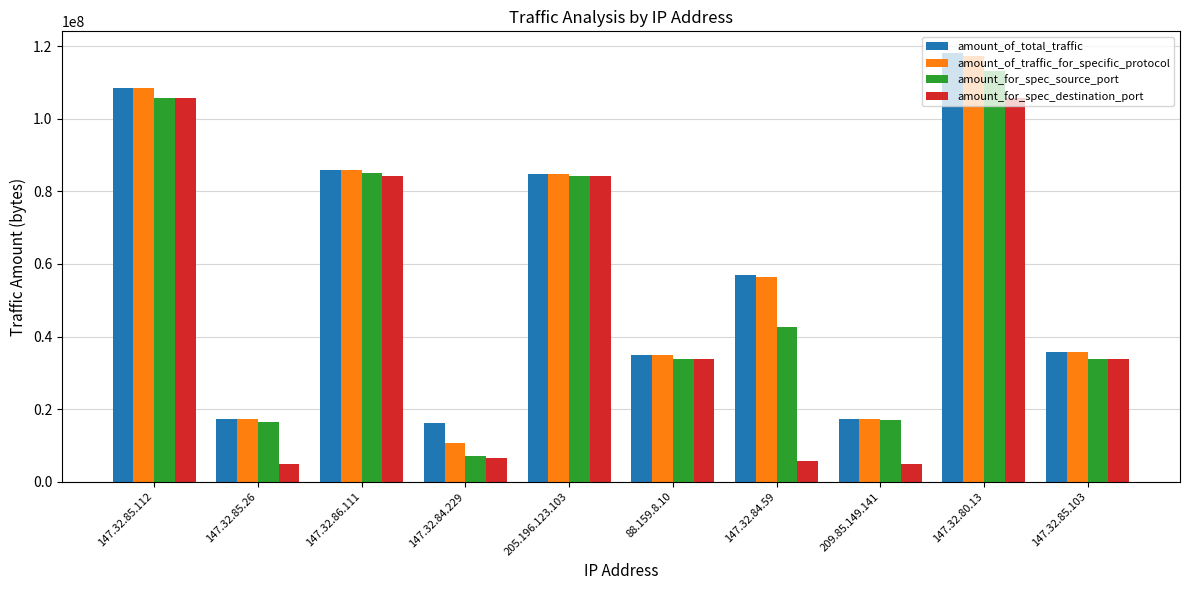

True or false: amount_for_spec_source_port has a value of 21627094 at 147.32.85.26.

False